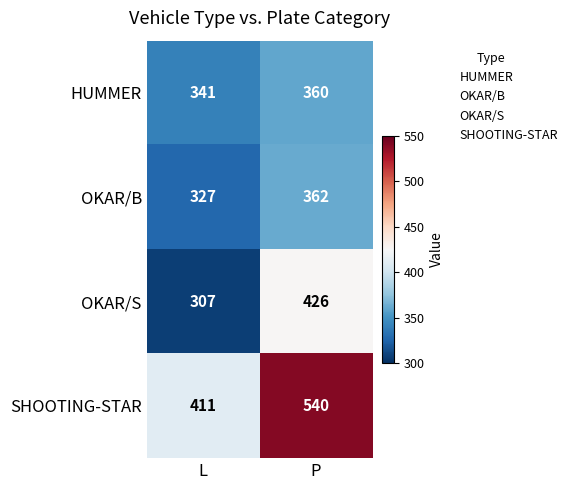

Reading left to right, transcribe all the data shown in this chart.

HUMMER: L=341	P=360
OKAR/B: L=327	P=362
OKAR/S: L=307	P=426
SHOOTING-STAR: L=411	P=540